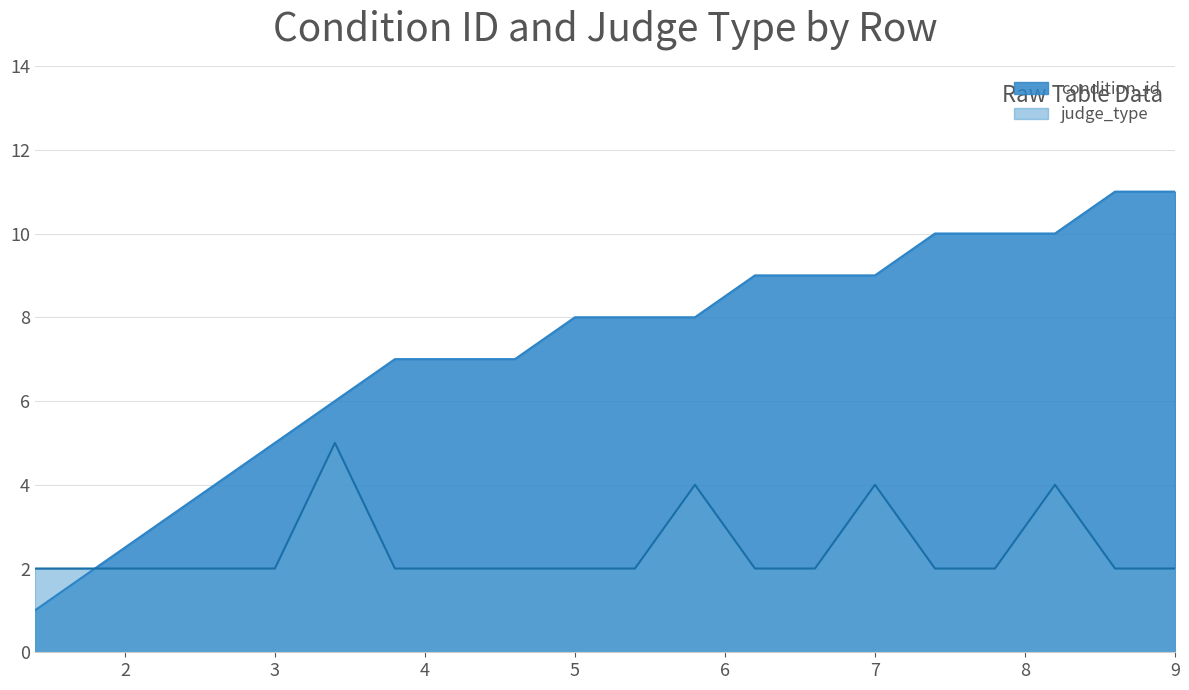

What are all the series names shown in the legend?

condition_id, judge_type